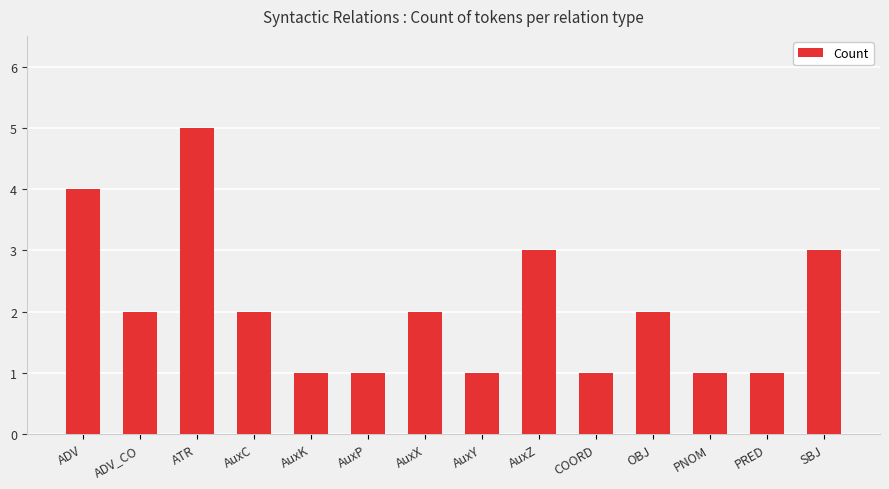

Count the values in the range 1 to 3.

12